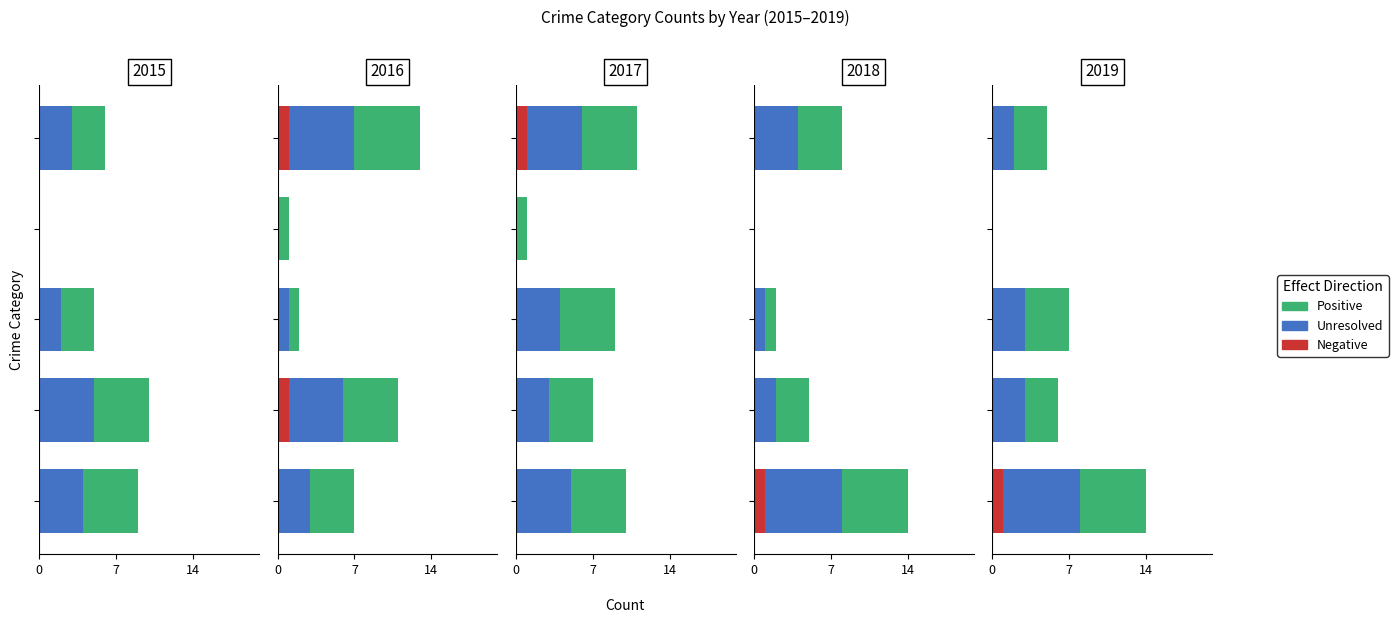

Between 7 and 14, which is larger?

7